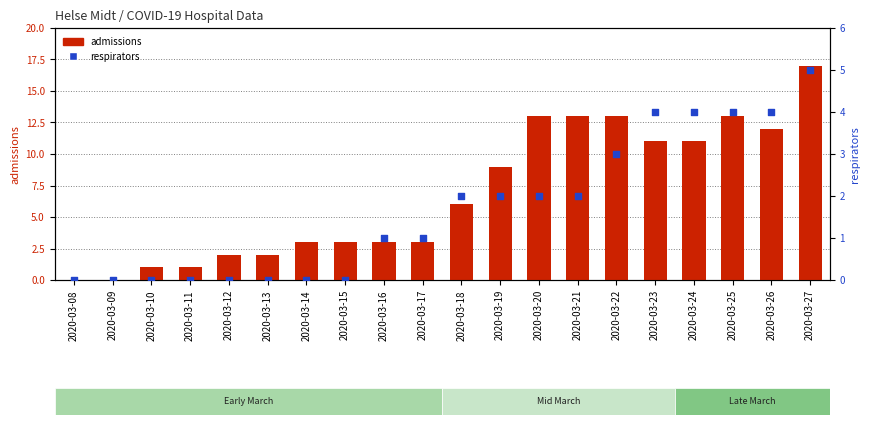

At which category is the sum across all series the highest?

2020-03-27